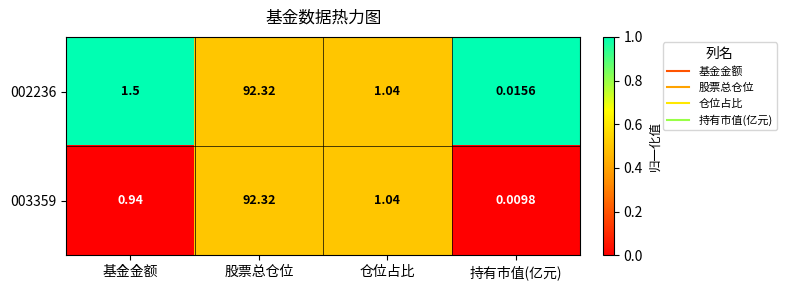

Which label corresponds to the largest value in the chart?

股票总仓位